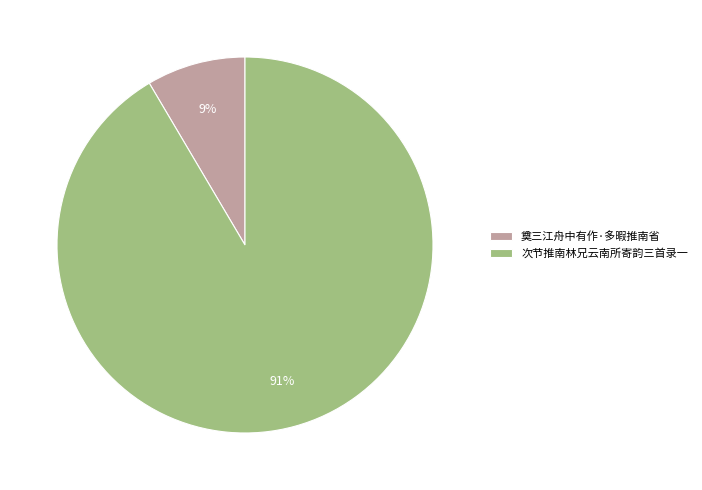

Count the number of slices in the pie.

2